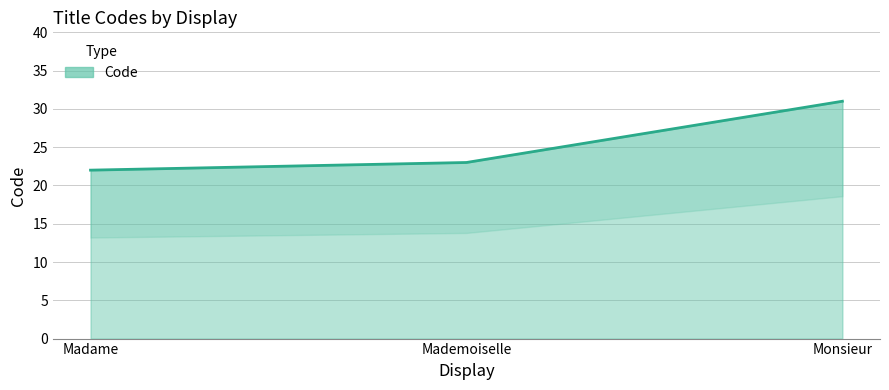

At which label is the value closest to 26?

Mademoiselle